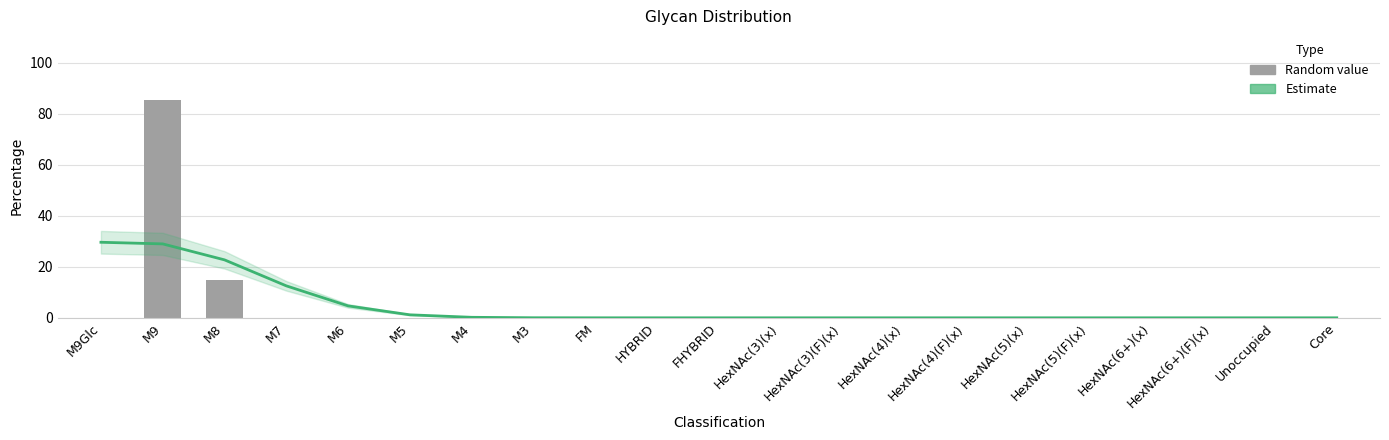

What is the difference between the highest and lowest values at M4?

0.2